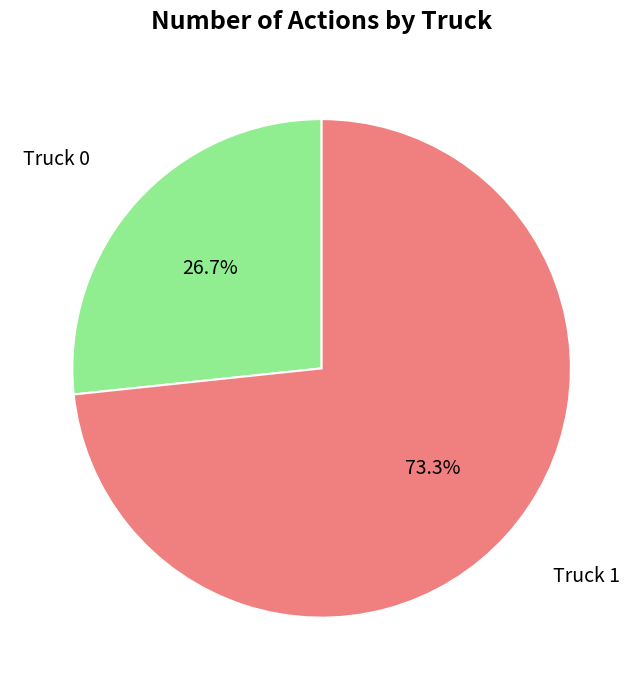

Is there any slice that represents more than half of the pie?

Yes